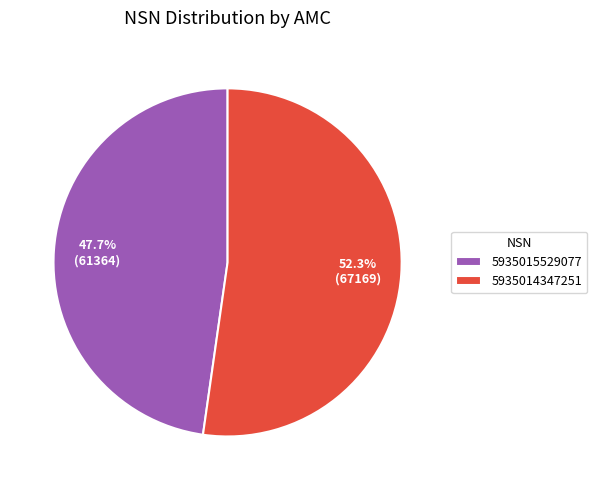

What percentage do 5935014347251 and 5935015529077 together represent?

100.0%